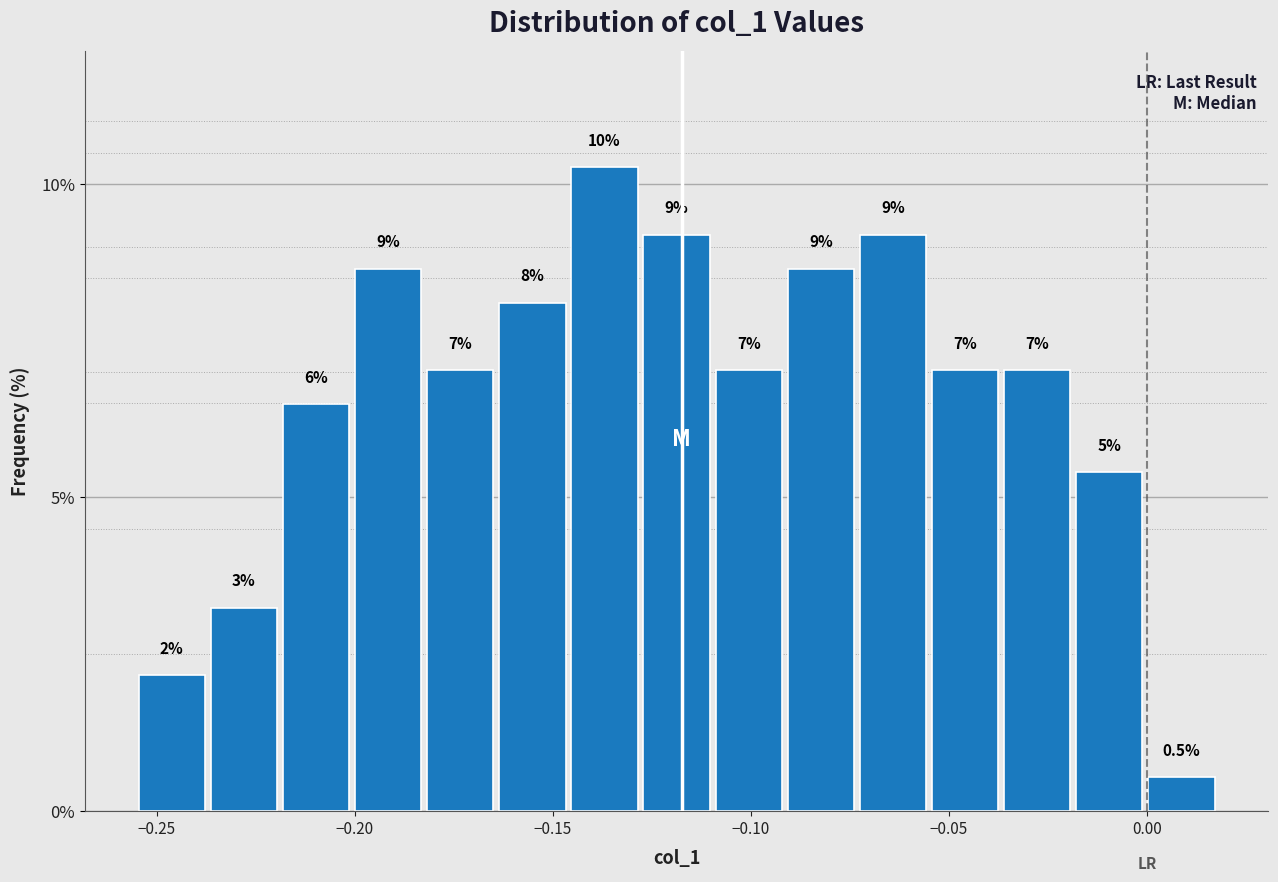

Read against the x-axis, roughly where is the centre of the tallest bar?

-0.135